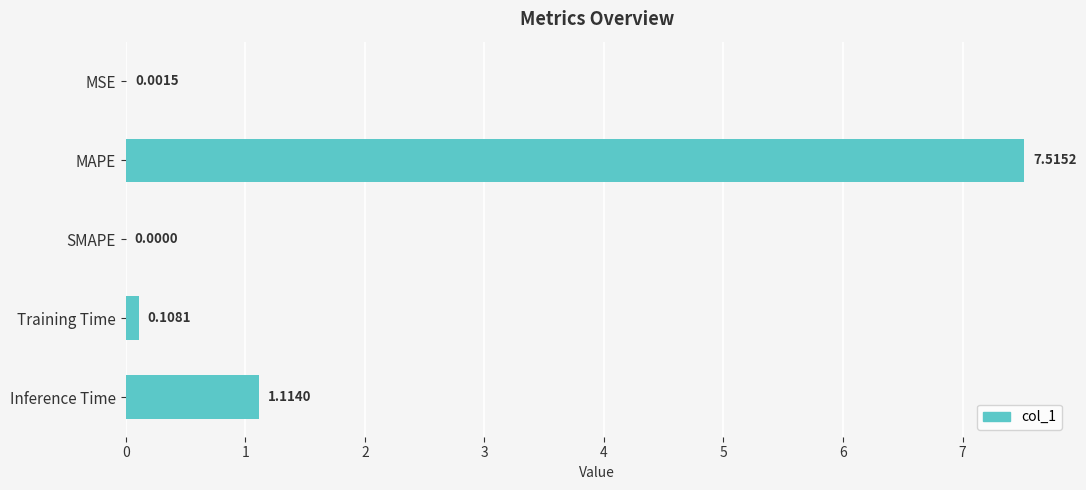

What is the greatest value displayed?

7.5